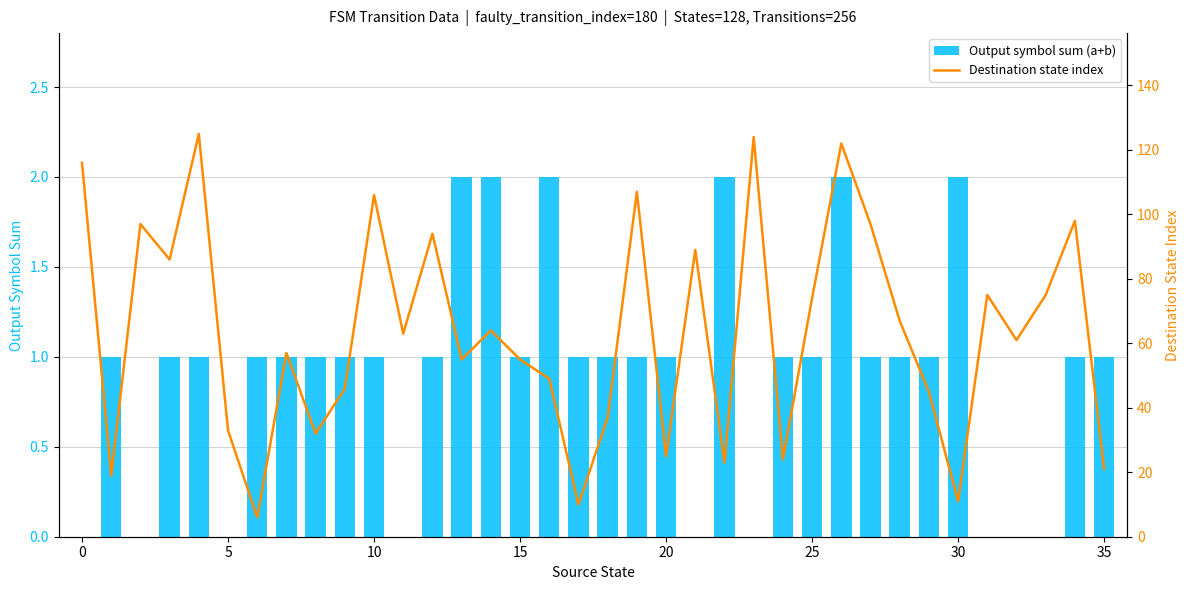

At 26, list the series in order from largest to smallest.

Destination state index, Output symbol sum (a+b)